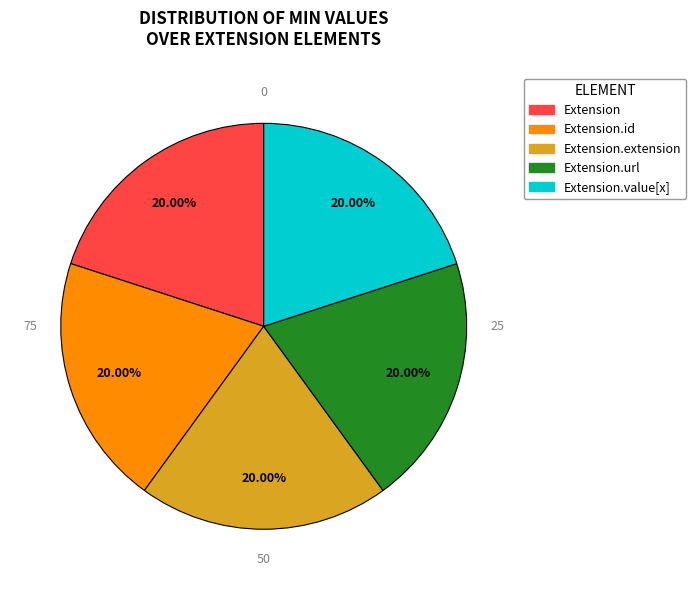

How many slices are in this pie chart?

5